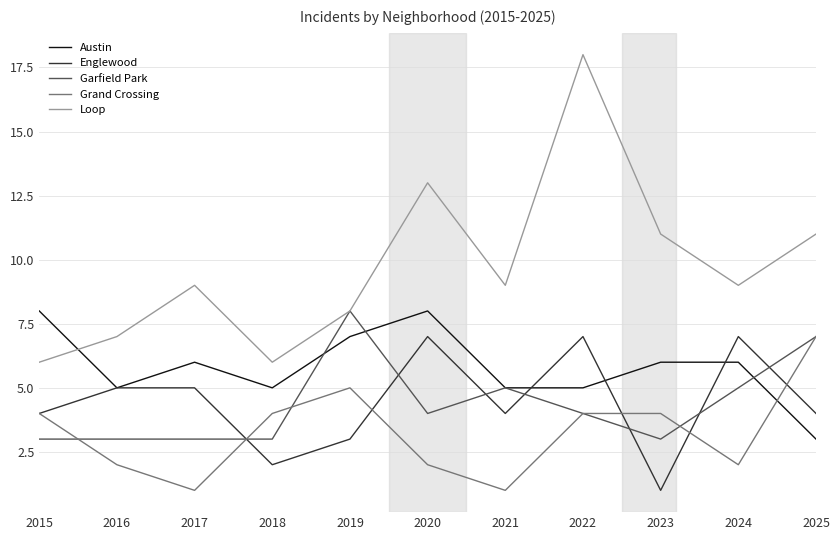

Count the number of categories in the chart.

11